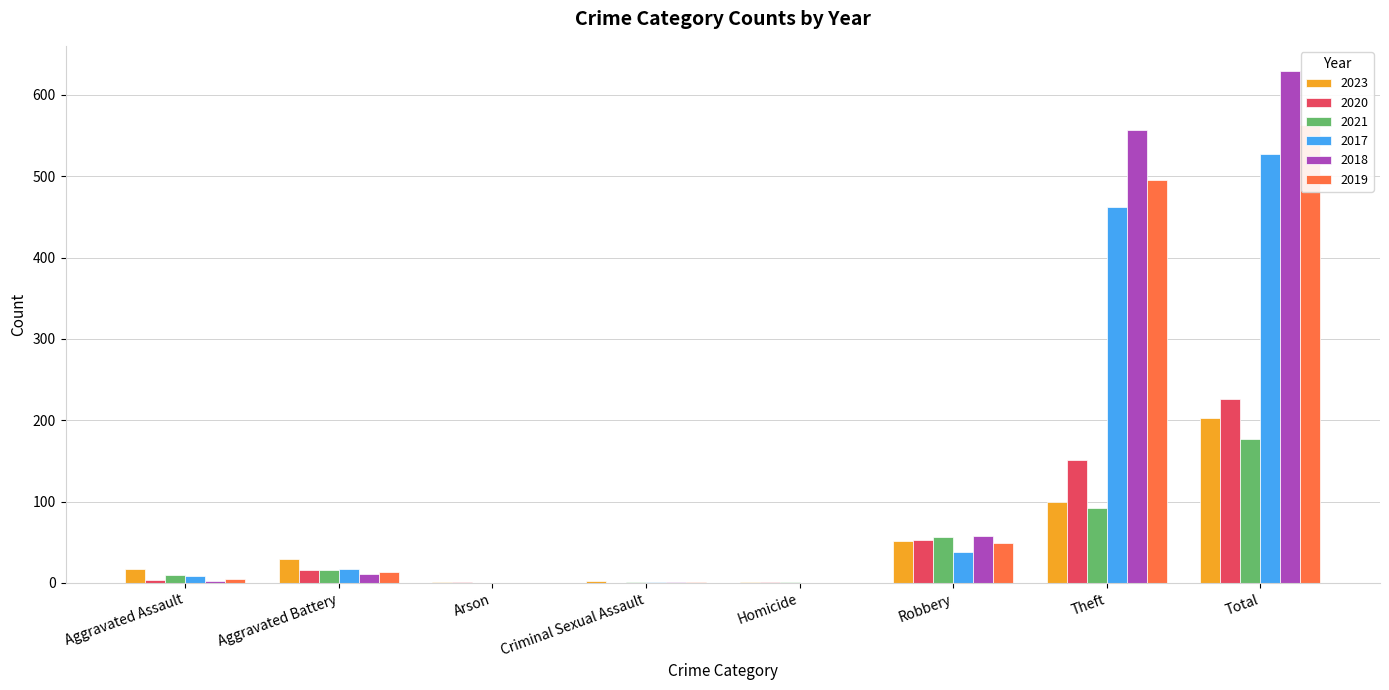

What is the label of the 7th bar from the right?

Aggravated Battery